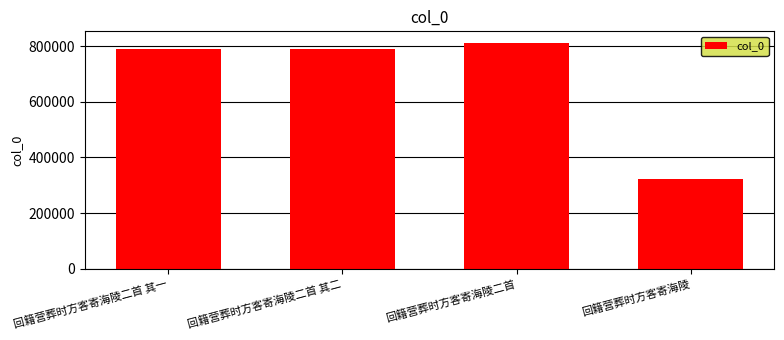

What is the change in value from 回籍营葬时方客寄海陵二首 其二 to 回籍营葬时方客寄海陵二首?

+22687